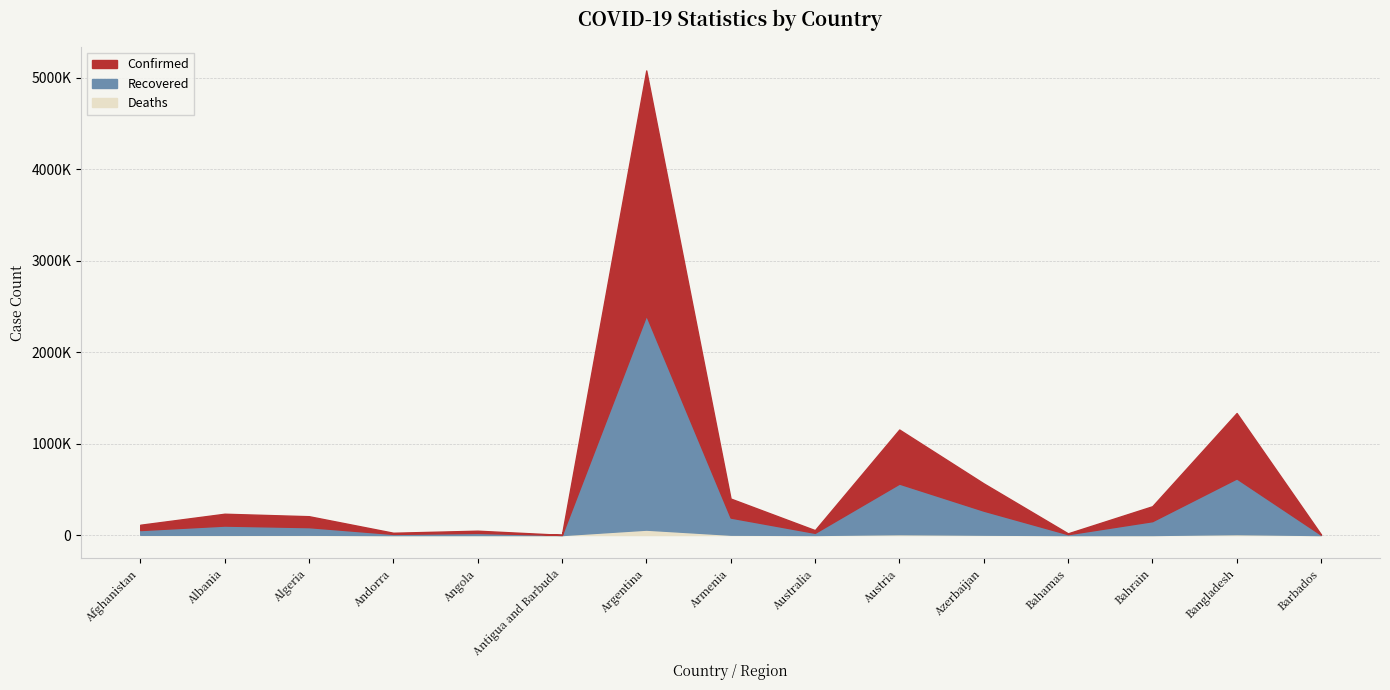

How many lines are shown in the chart?

3